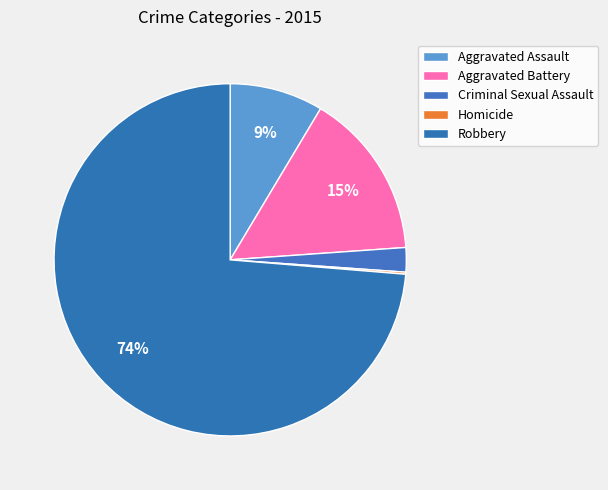

Count the number of slices in the pie.

5